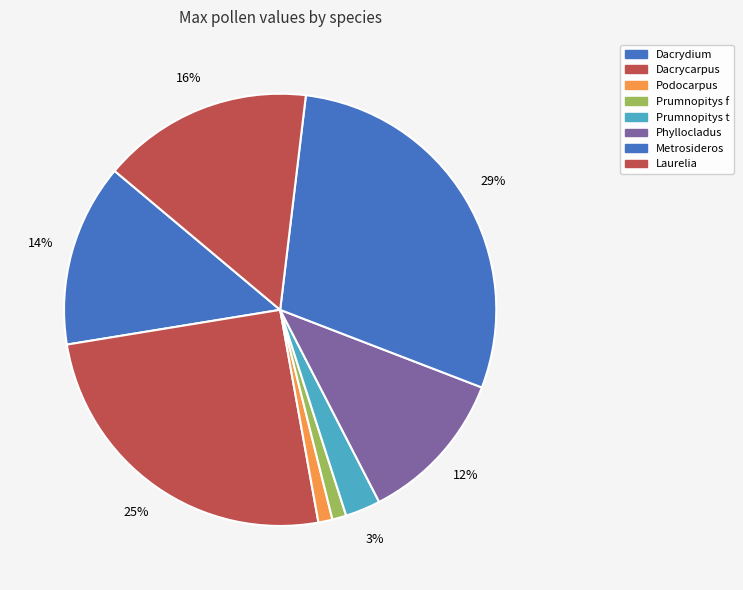

To the nearest percent, what is the difference between the Prumnopitys t and Phyllocladus slice percentages?

9%